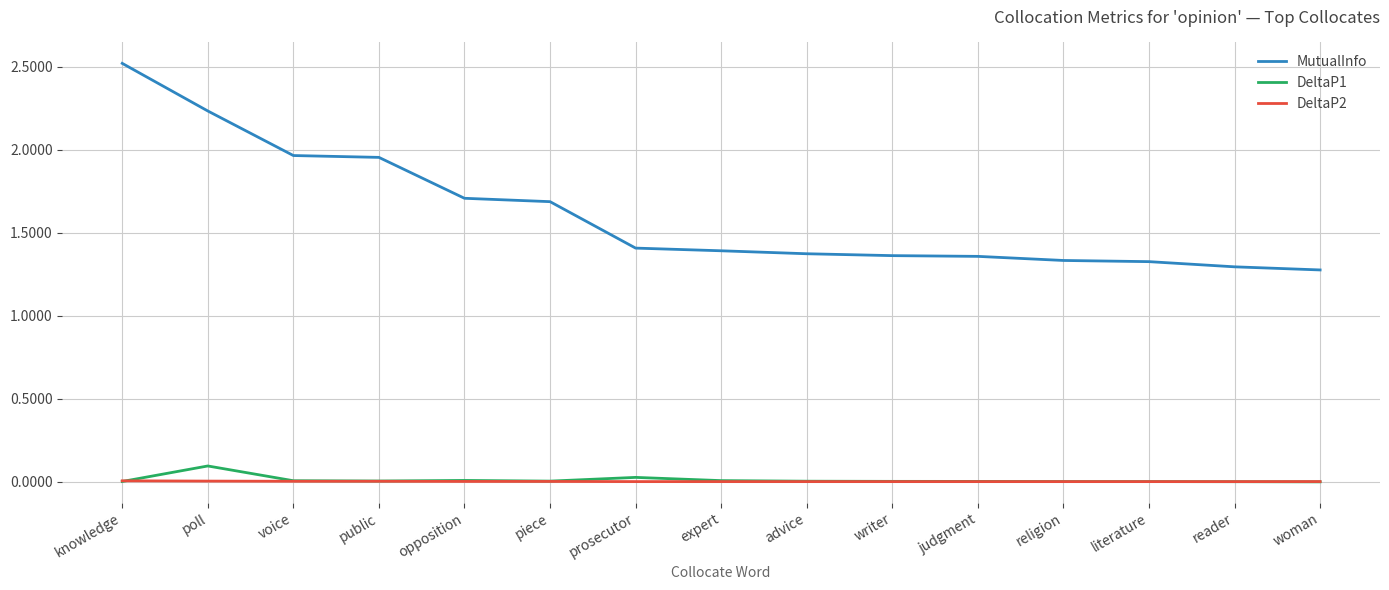

Which category has the highest value across all series?

knowledge